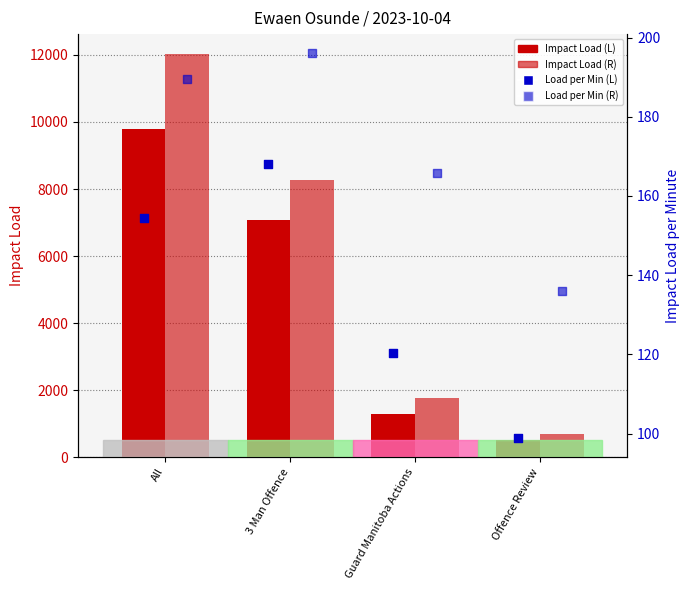

Is the value of Impact Load (R) at 3 Man Offence greater than the value of Impact Load per Minute (L) at All?

Yes